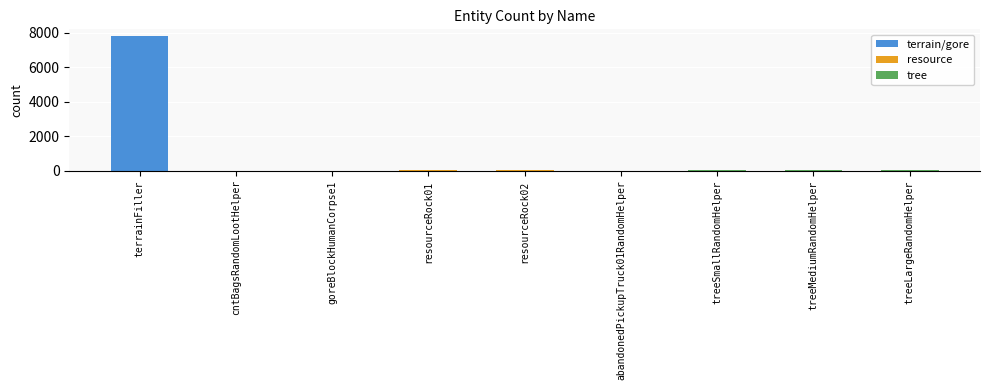

How many distinct data groups are displayed?

1